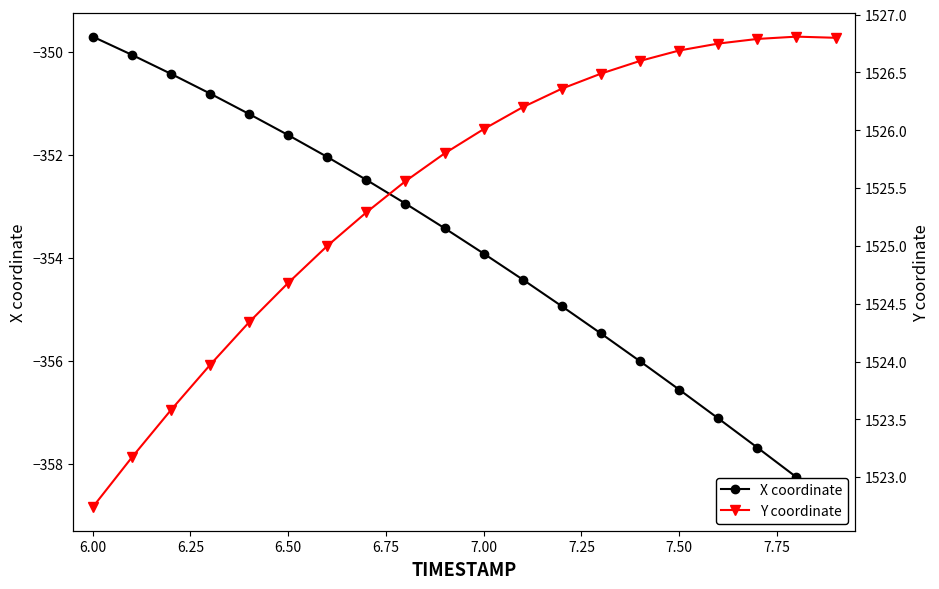

Reading left to right, what are all the values shown in this chart?

X coordinate: -349.7	-350.1	-350.4	-350.8	-351.2	-351.6	-352.0	-352.5	-352.9	-353.4	-353.9	-354.4	-354.9	-355.5	-356.0	-356.6	-357.1	-357.7	-358.3	-358.8
Y coordinate: 1522.7	1523.2	1523.6	1524.0	1524.3	1524.7	1525.0	1525.3	1525.6	1525.8	1526.0	1526.2	1526.4	1526.5	1526.6	1526.7	1526.8	1526.8	1526.8	1526.8